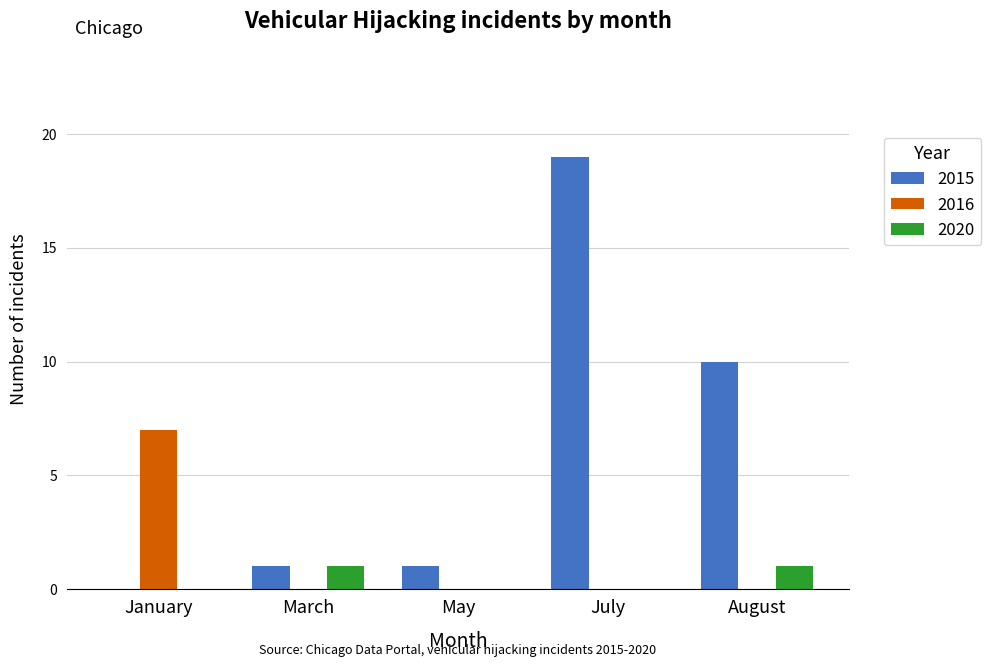

What is the sum of all 2015 values?

31